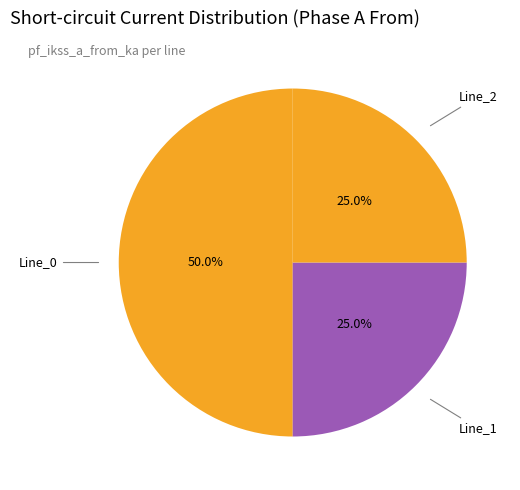

How many slices are in this pie chart?

3